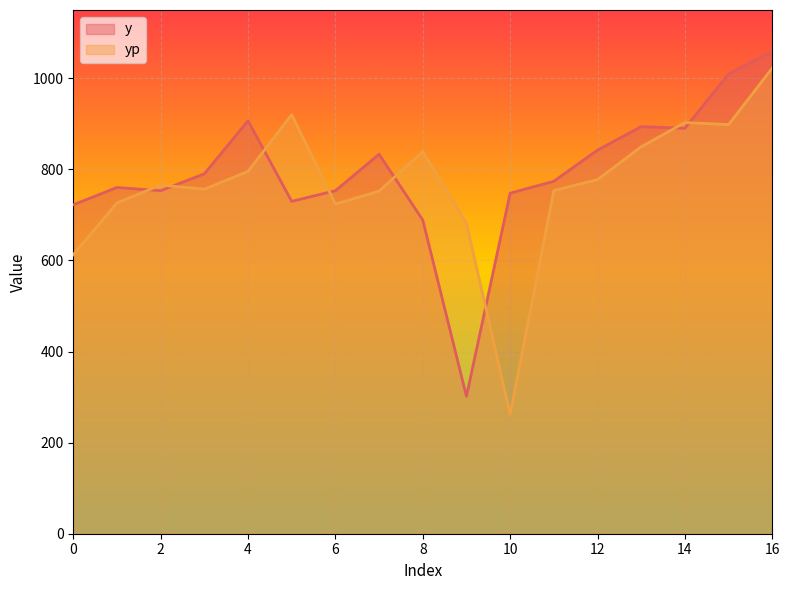

Which label corresponds to the largest value in the chart?

16